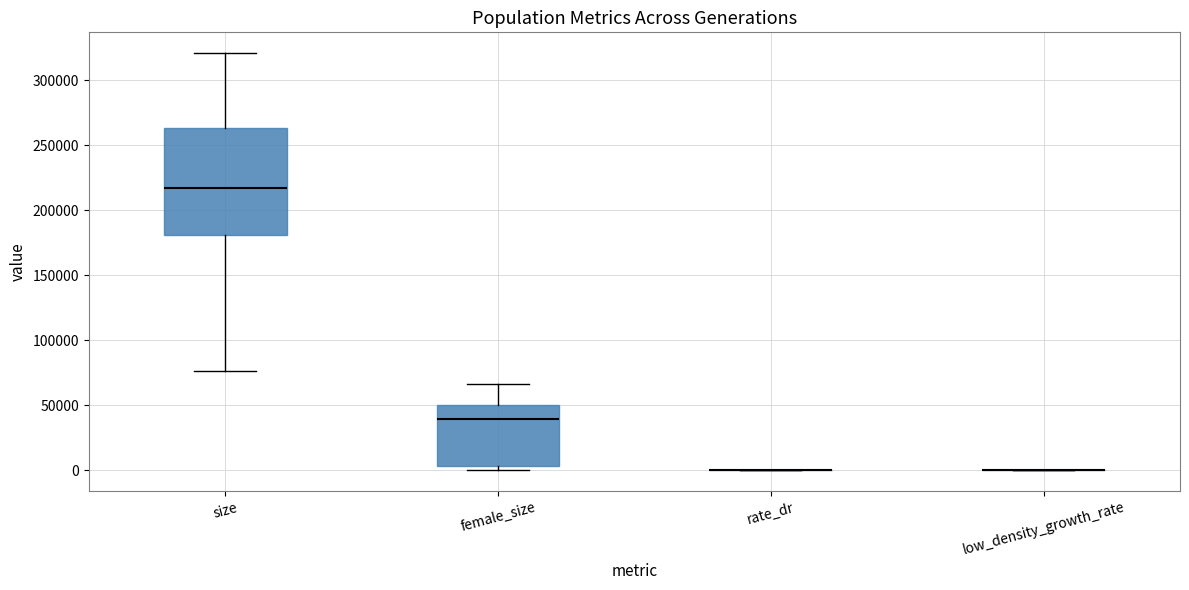

Reading left to right, transcribe this box plot: for each box, give where its median line is, the range the box spans, and where its two whiskers end, as read against the y-axis. The values are not printed on the chart, so give them approximately, as read against the axis.

size: median 215000, box 180000 to 265000, whiskers 75000 to 320000
female_size: median 40000, box 5000 to 50000, whiskers 0 to 65000
rate_dr: box collapsed to a line at 0, whiskers 0 to 0
low_density_growth_rate: box collapsed to a line at 0, whiskers 0 to 0